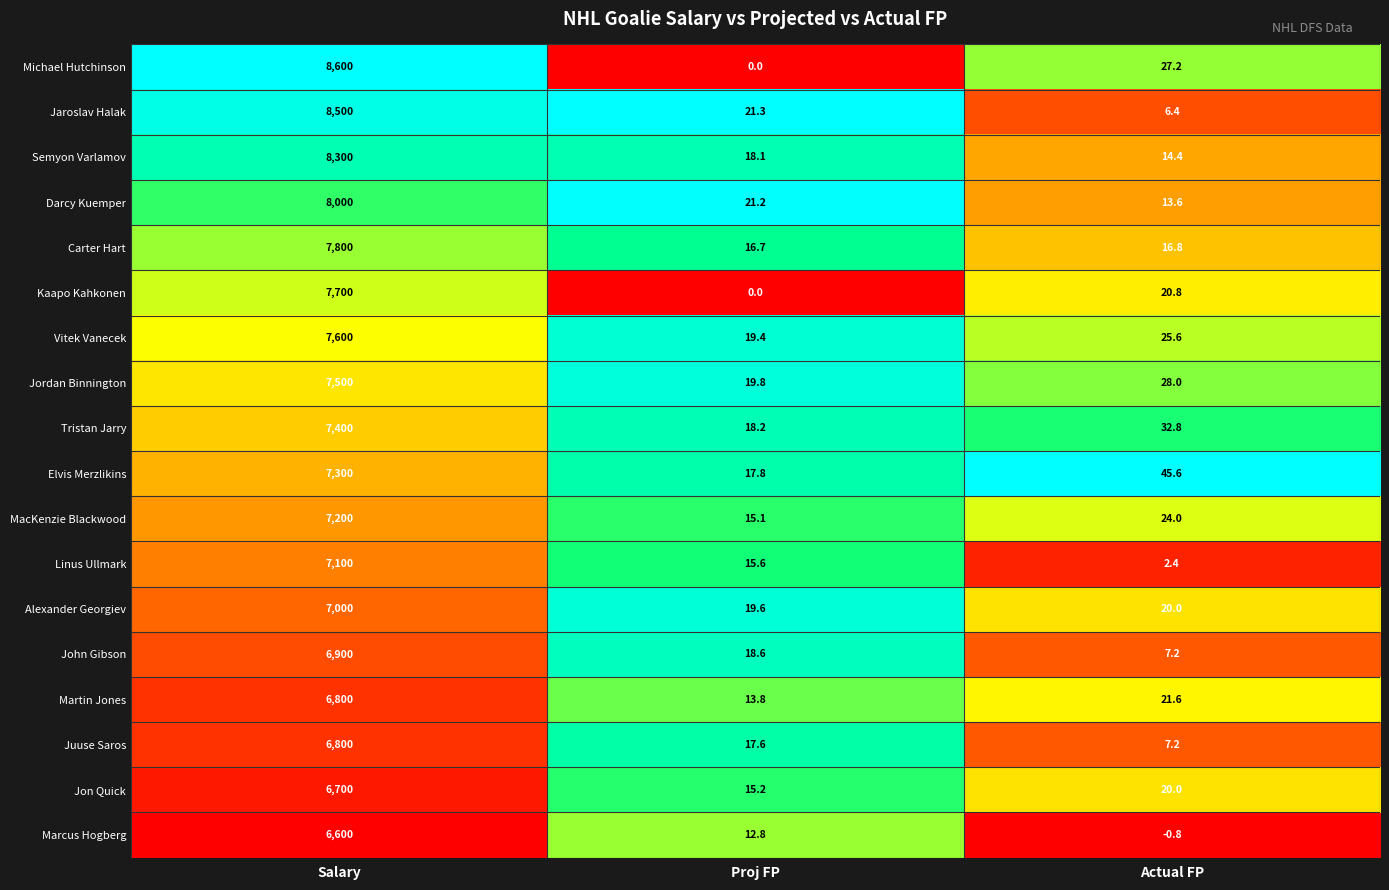

Is the value of John Gibson at Actual FP greater than the value of Alexander Georgiev at Salary?

No